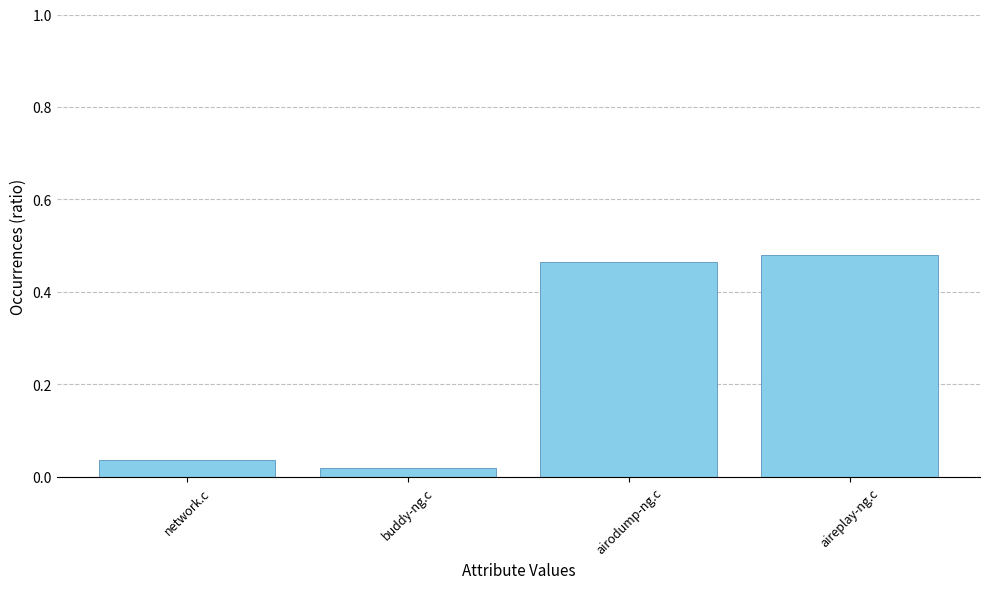

What is the difference between the values at airodump-ng.c and buddy-ng.c?

0.4